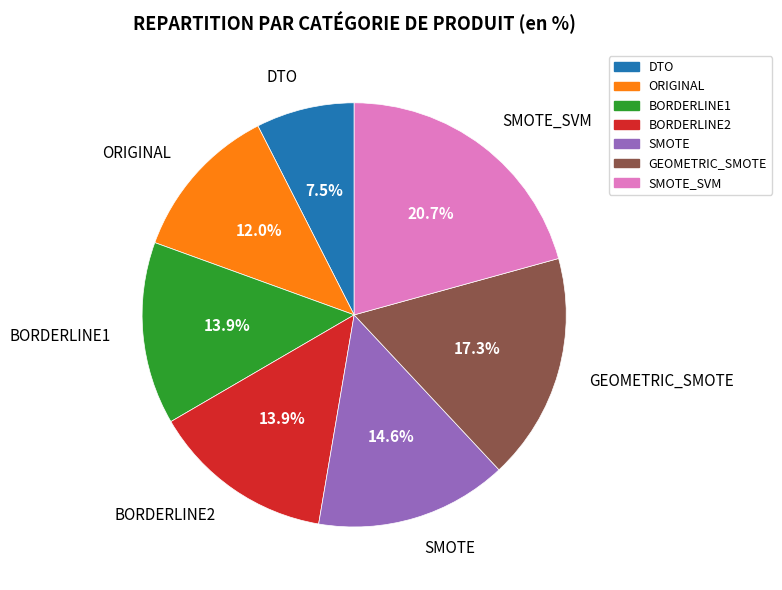

Does any single category account for the majority?

No